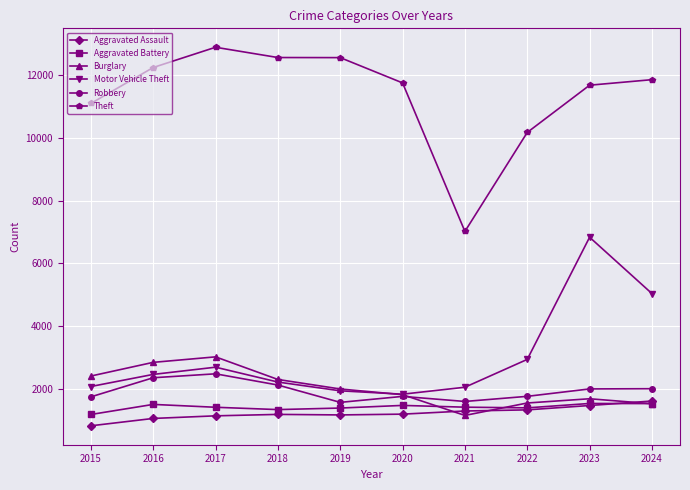

What is the approximate value of Aggravated Assault at 2018?

1192